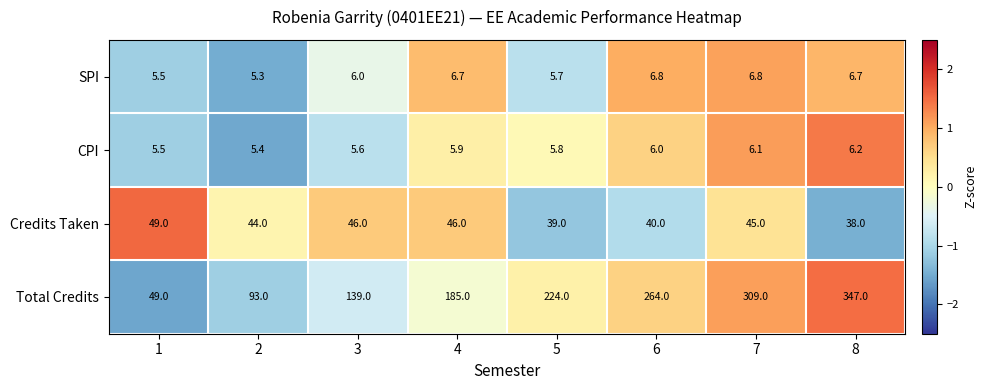

What is the total value across all series at 7?

366.9